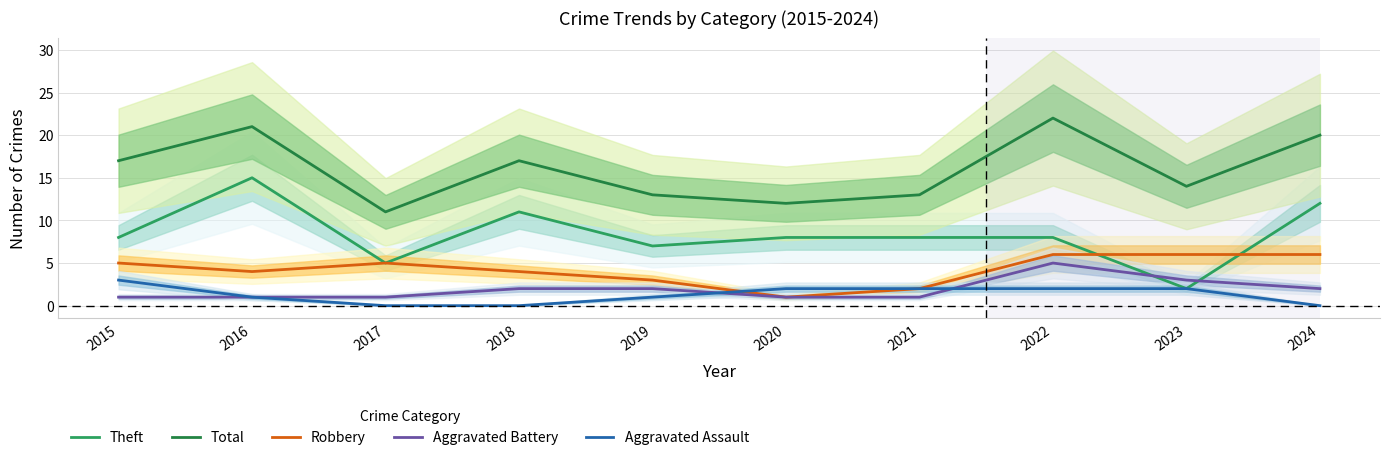

Is it true that Robbery equals 1 at 2020?

True